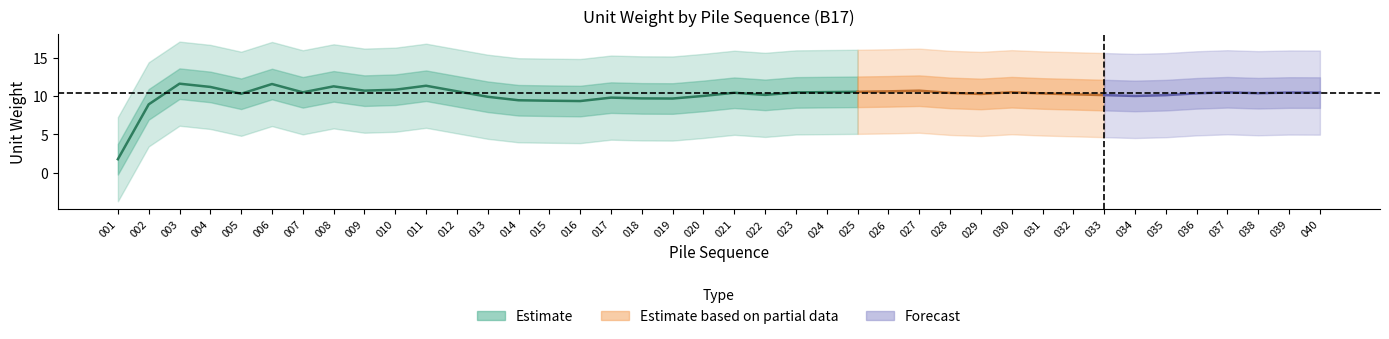

Does the chart have visible grid lines?

No